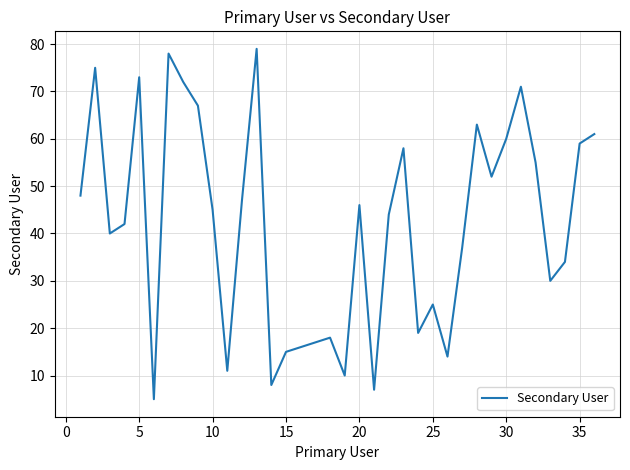

What is the difference between the maximum and minimum values?

74